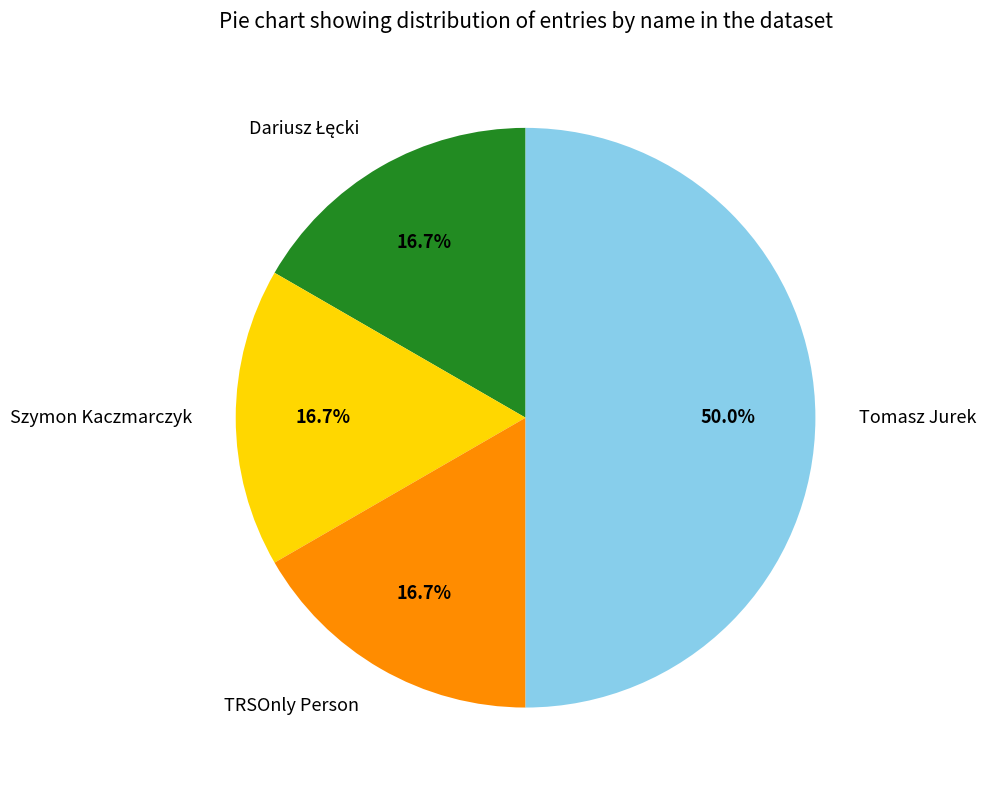

How many segments does this pie chart have?

4